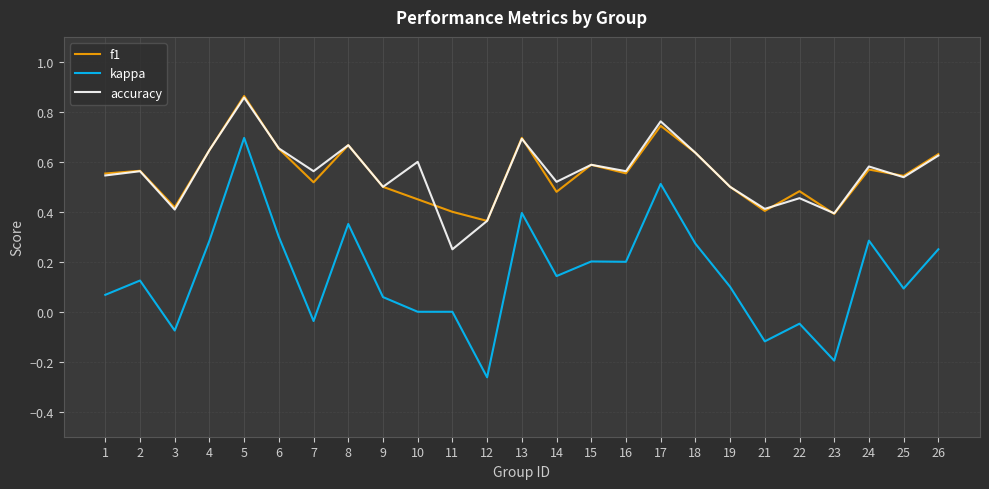

What is the sum of all f1 values?

13.8